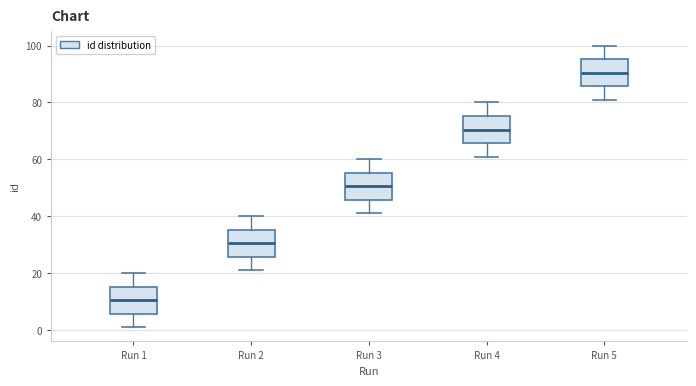

Reading left to right, read every box against the y-axis: the position of its median line, the range the box covers, and the ends of its whiskers. The values are not printed on the chart, so give them approximately, as read against the axis.

Run 1: median 10, box 6 to 16, whiskers 2 to 20
Run 2: median 30, box 26 to 36, whiskers 22 to 40
Run 3: median 50, box 46 to 56, whiskers 42 to 60
Run 4: median 70, box 66 to 76, whiskers 62 to 80
Run 5: median 90, box 86 to 96, whiskers 82 to 100